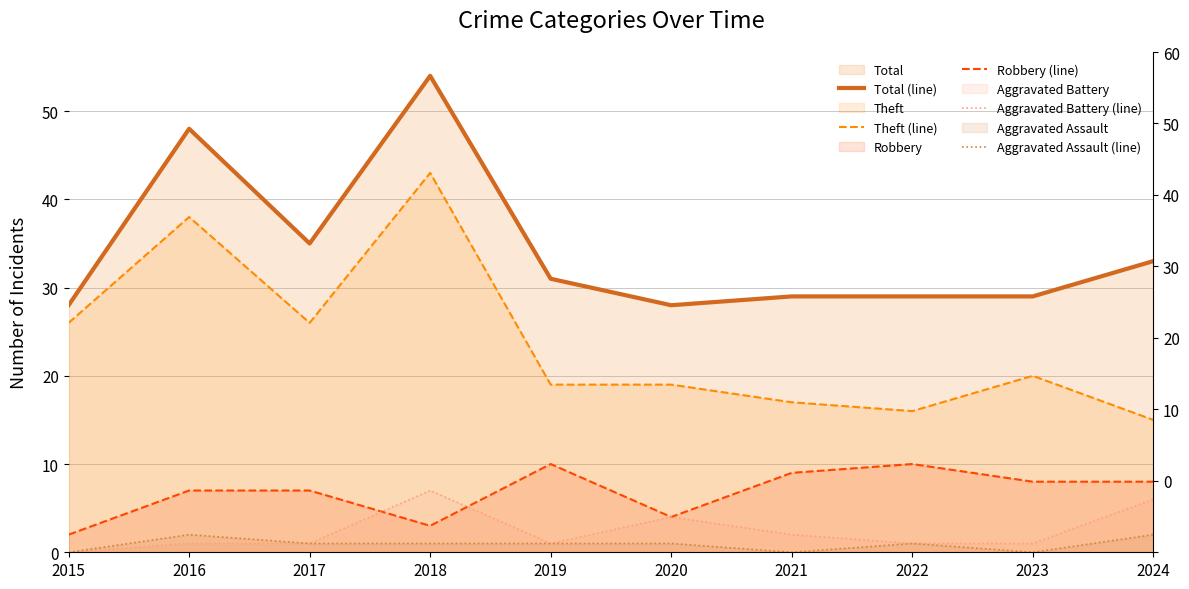

True or false: Total (line) and Robbery (line) cross at least once.

False